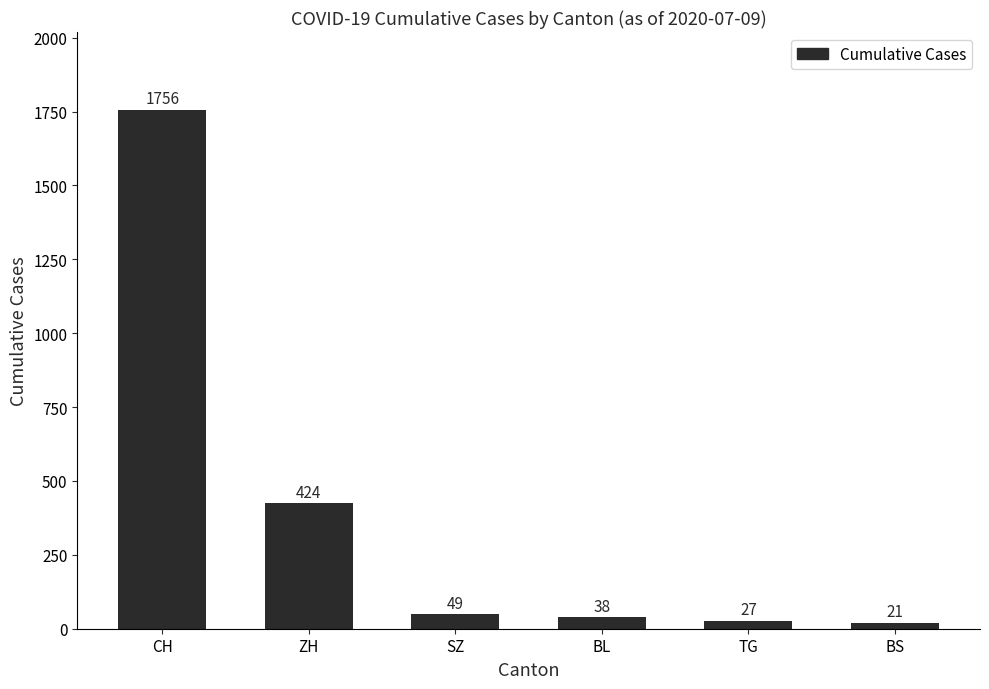

Count the number of categories in the chart.

6